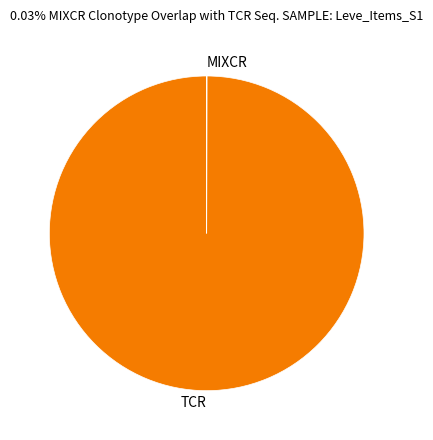

True or false: TCR accounts for 100% of the total.

True